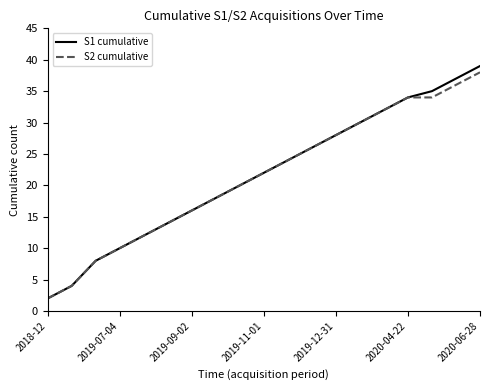

Which series has the widest spread of values?

S1 cumulative